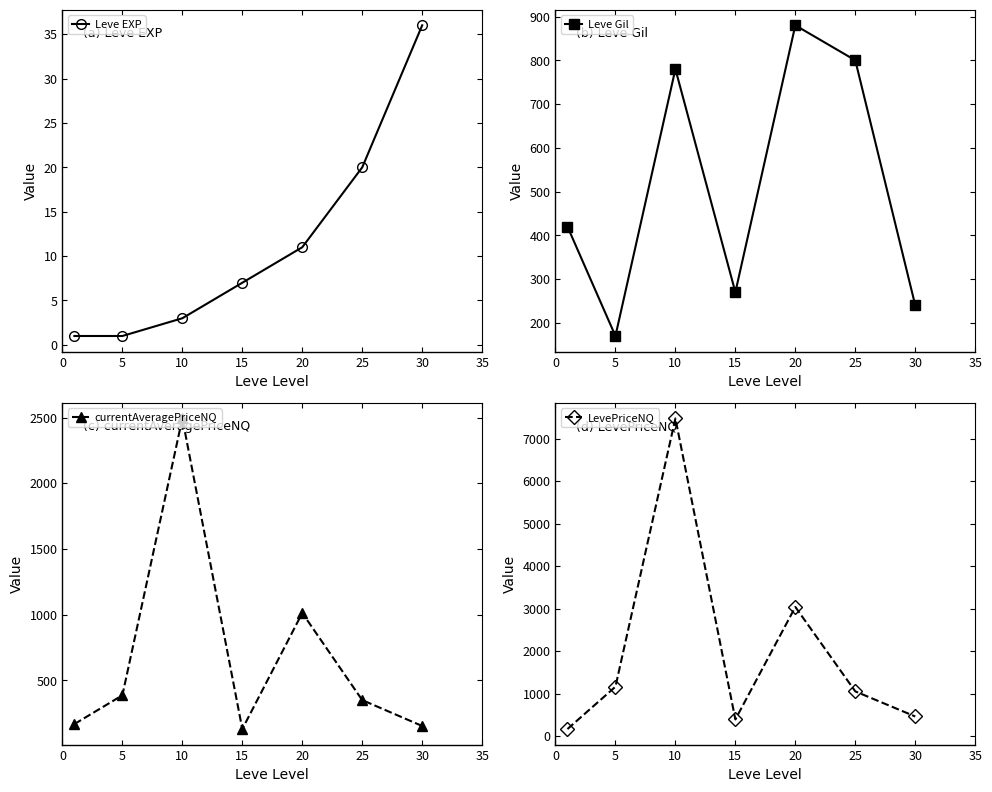

At which category is the sum across all series the highest?

10